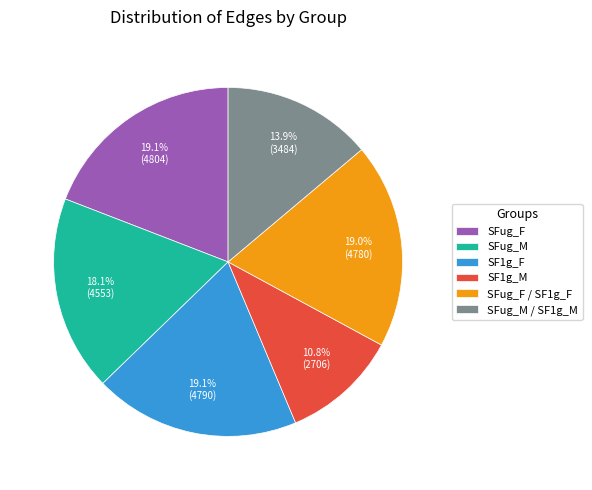

How many slices are in this pie chart?

6